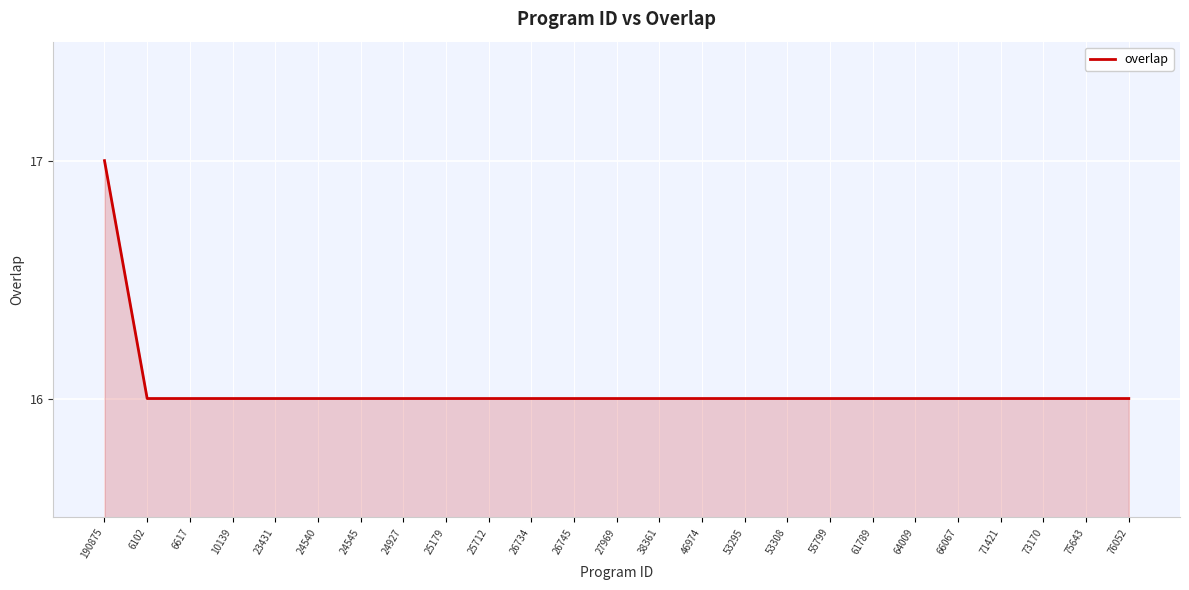

How many lines are shown in the chart?

1